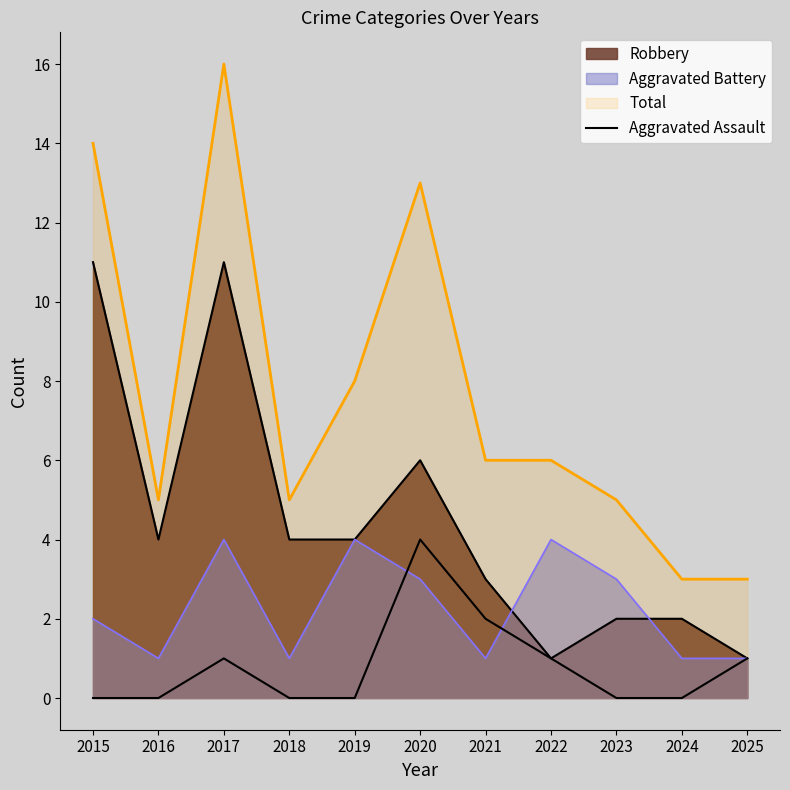

Reading right to left, list all the values displayed in this chart.

2025=1	2024=0	2023=0	2022=1	2021=2	2020=4	2019=0	2018=0	2017=1	2016=0	2015=0